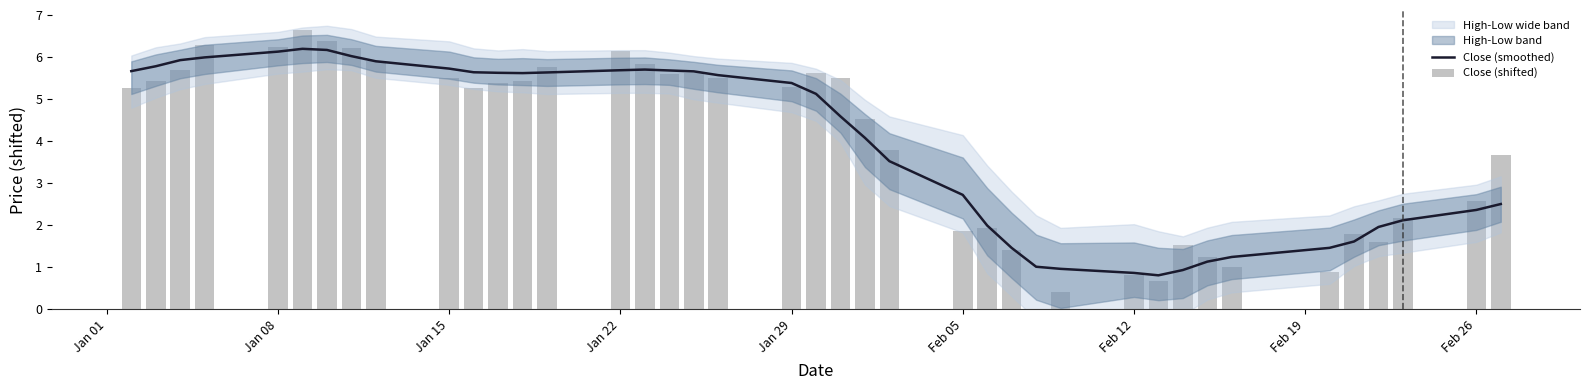

Reading left to right, what are all the values shown in this chart?

Close (smoothed): 5.7	5.8	5.9	6.0	6.1	6.2	6.2	6.0	5.9	5.7	5.6	5.6	5.6	5.6	5.7	5.7	5.7	5.7	5.6	5.4	5.1	4.6	4.1	3.5	2.7	2.0	1.4	1.0	1.0	0.9	0.8	0.9	1.1	1.2	1.5	1.6	1.9	2.1	2.4	2.5
Close (shifted): 5.3	5.4	5.7	6.3	6.2	6.7	6.4	6.2	5.9	5.5	5.2	5.4	5.4	5.8	6.1	5.8	5.6	5.6	5.5	5.3	5.6	5.5	4.5	3.8	1.9	1.9	1.4	0.0	0.4	0.8	0.7	1.5	1.2	1.0	0.9	1.8	1.6	2.2	2.6	3.7